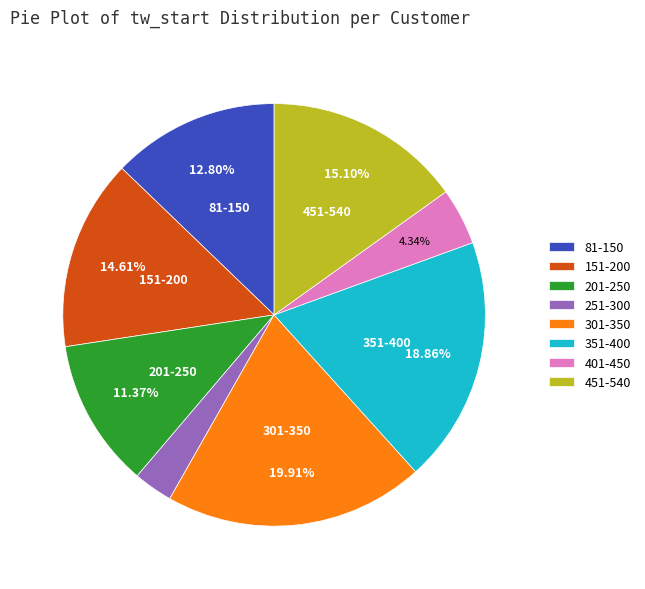

Combined, do 351-400 and 251-300 account for over 50%?

No